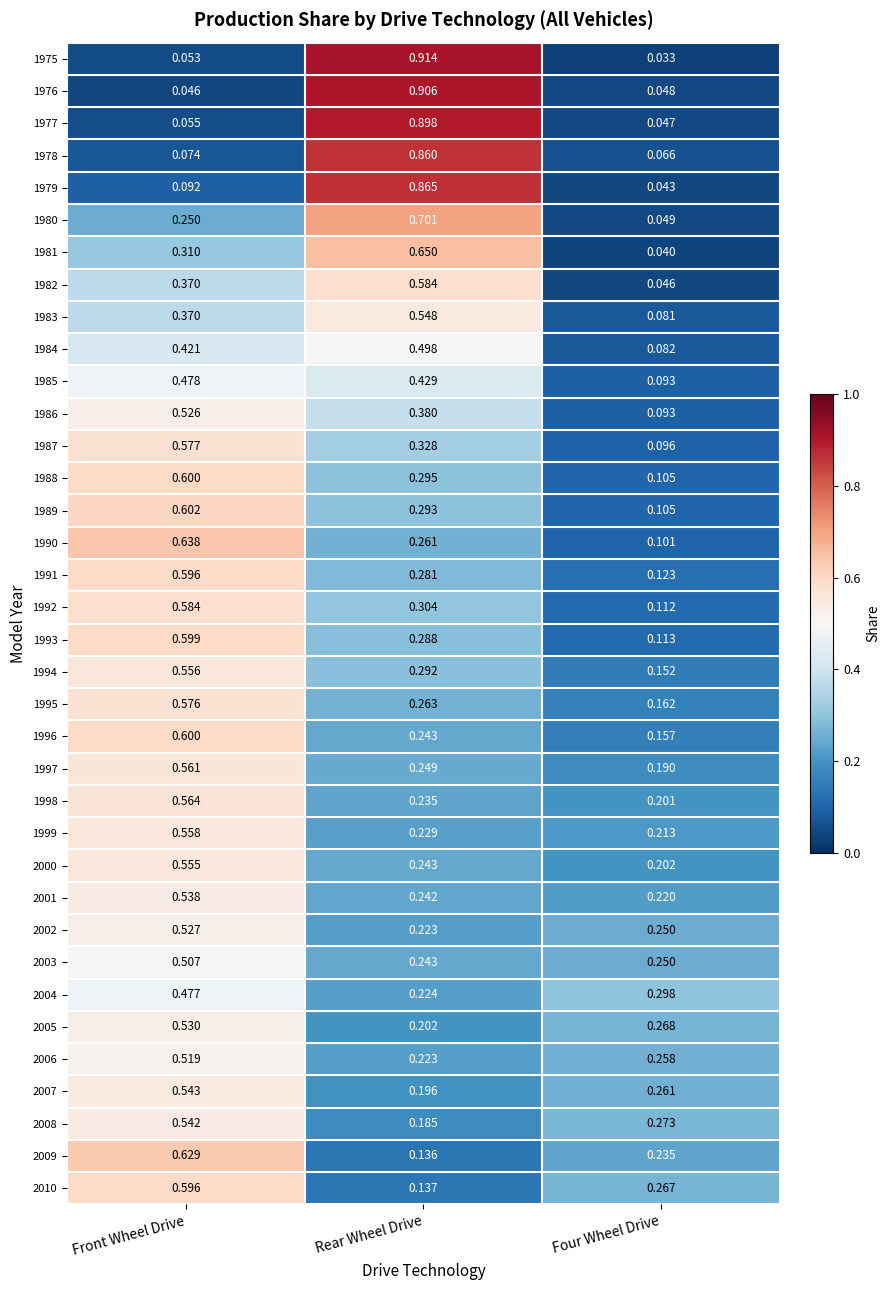

Where is 1979 nearest to the value 0?

Four Wheel Drive